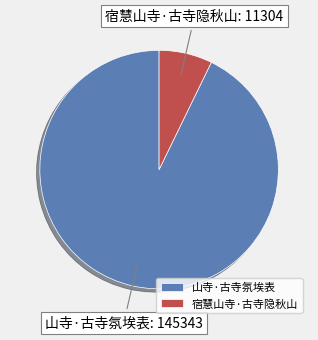

Count the number of slices in the pie.

2